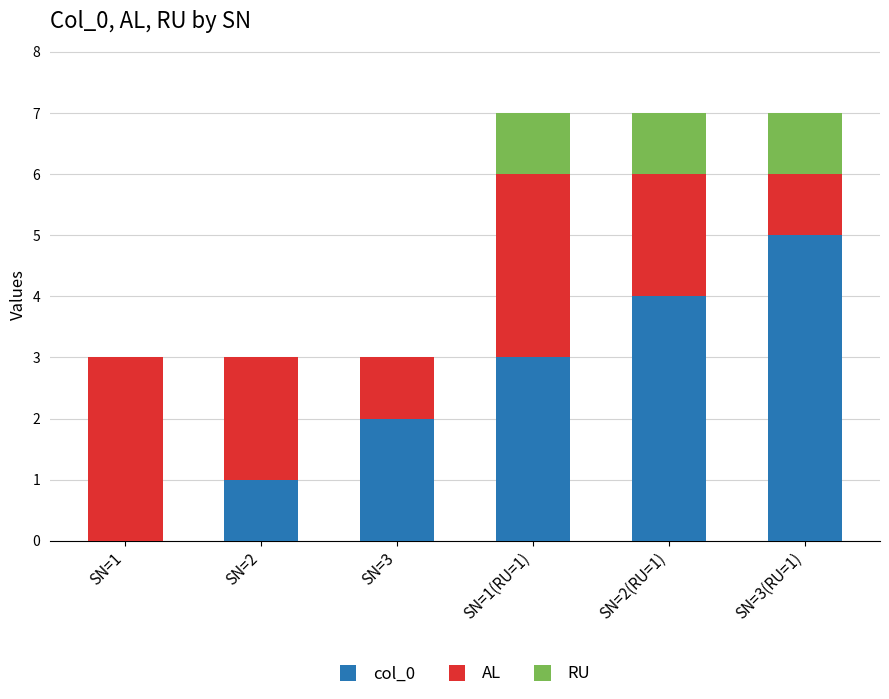

The col_0 series shows 0 at SN=1. True or false?

True